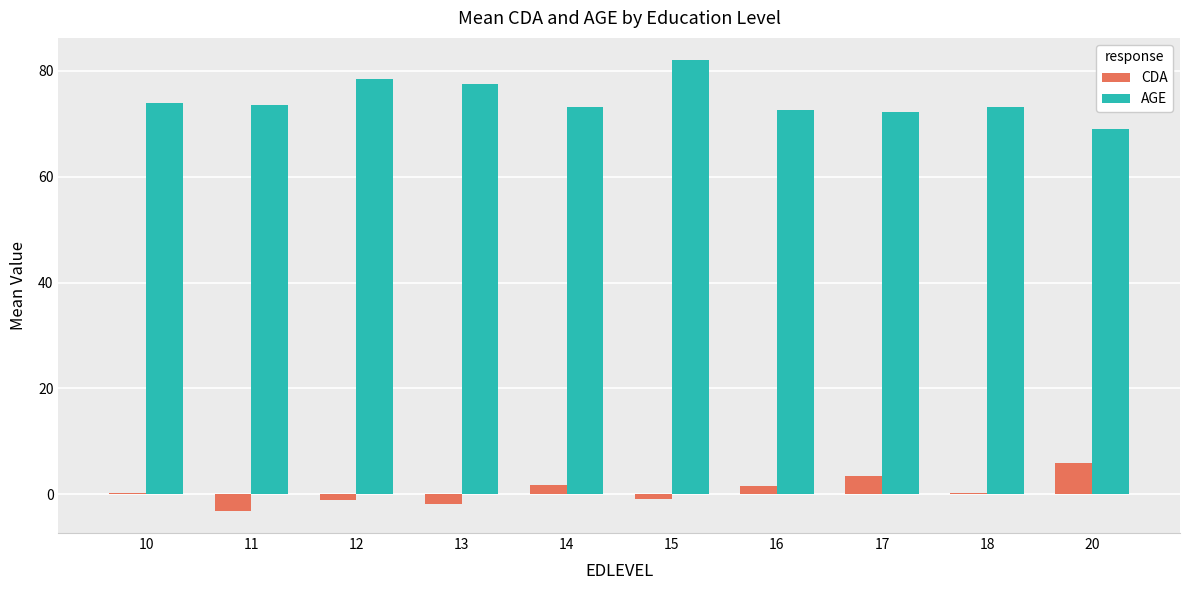

Count the number of data series in this chart.

2